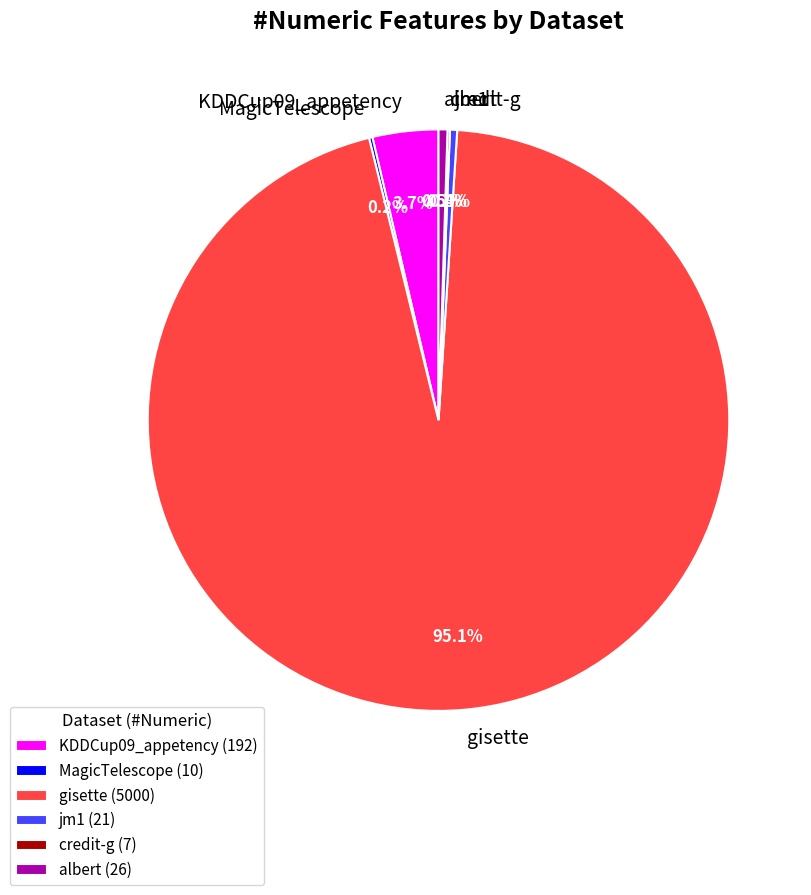

What is the total percentage of albert and gisette?

95.6%